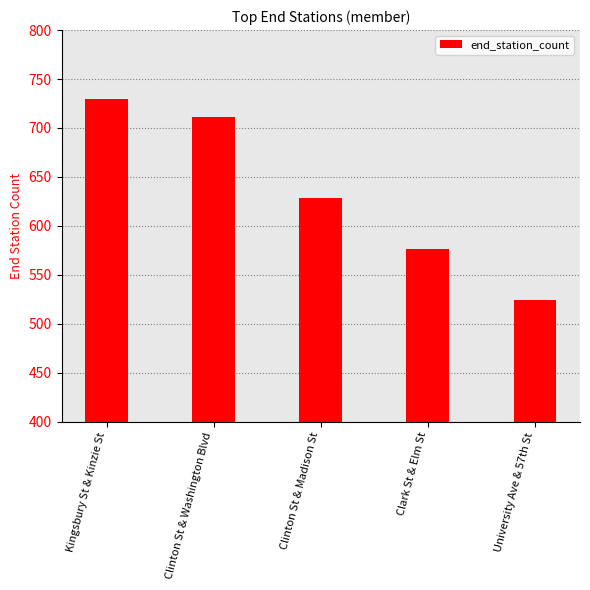

How many bars are there in total?

5